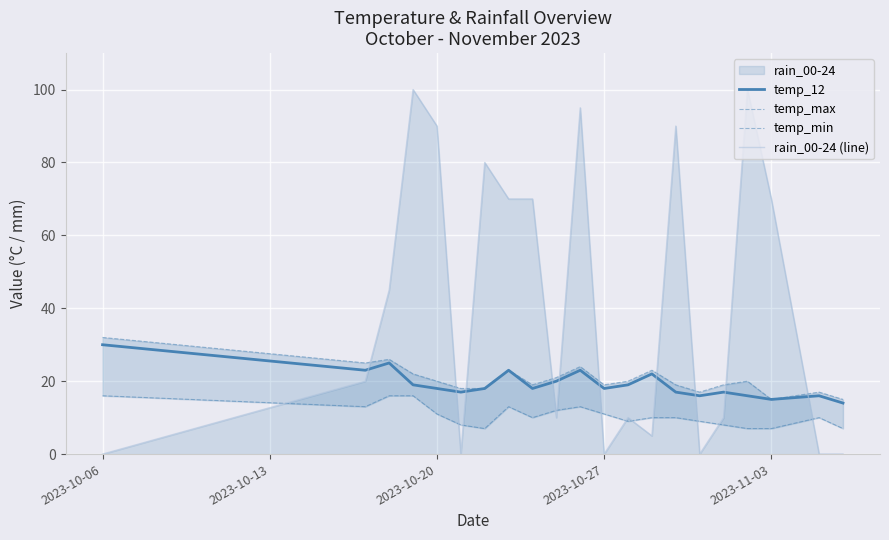

What is the maximum value for temp_12?

30